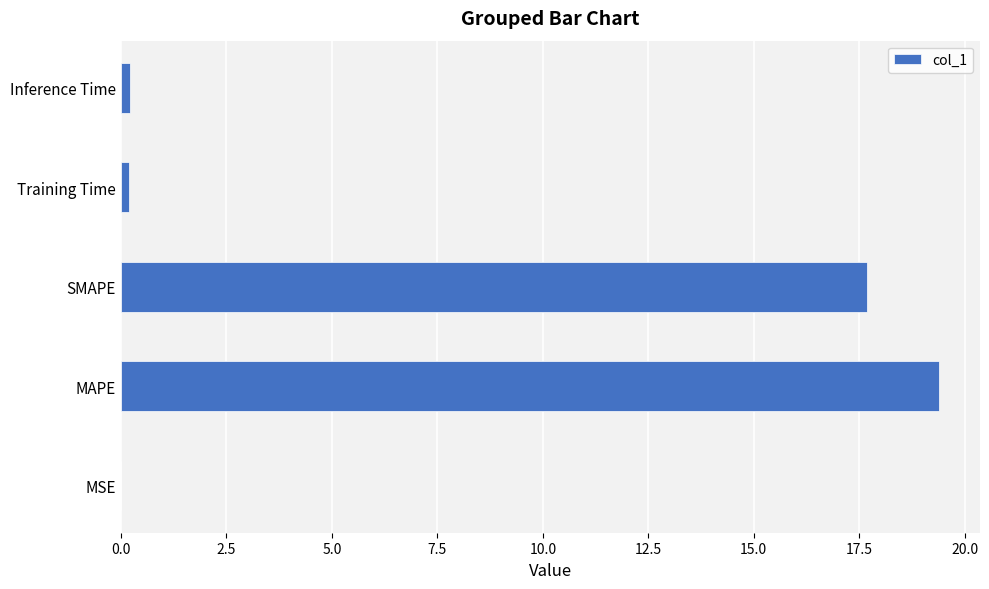

Which label corresponds to the largest value in the chart?

MAPE